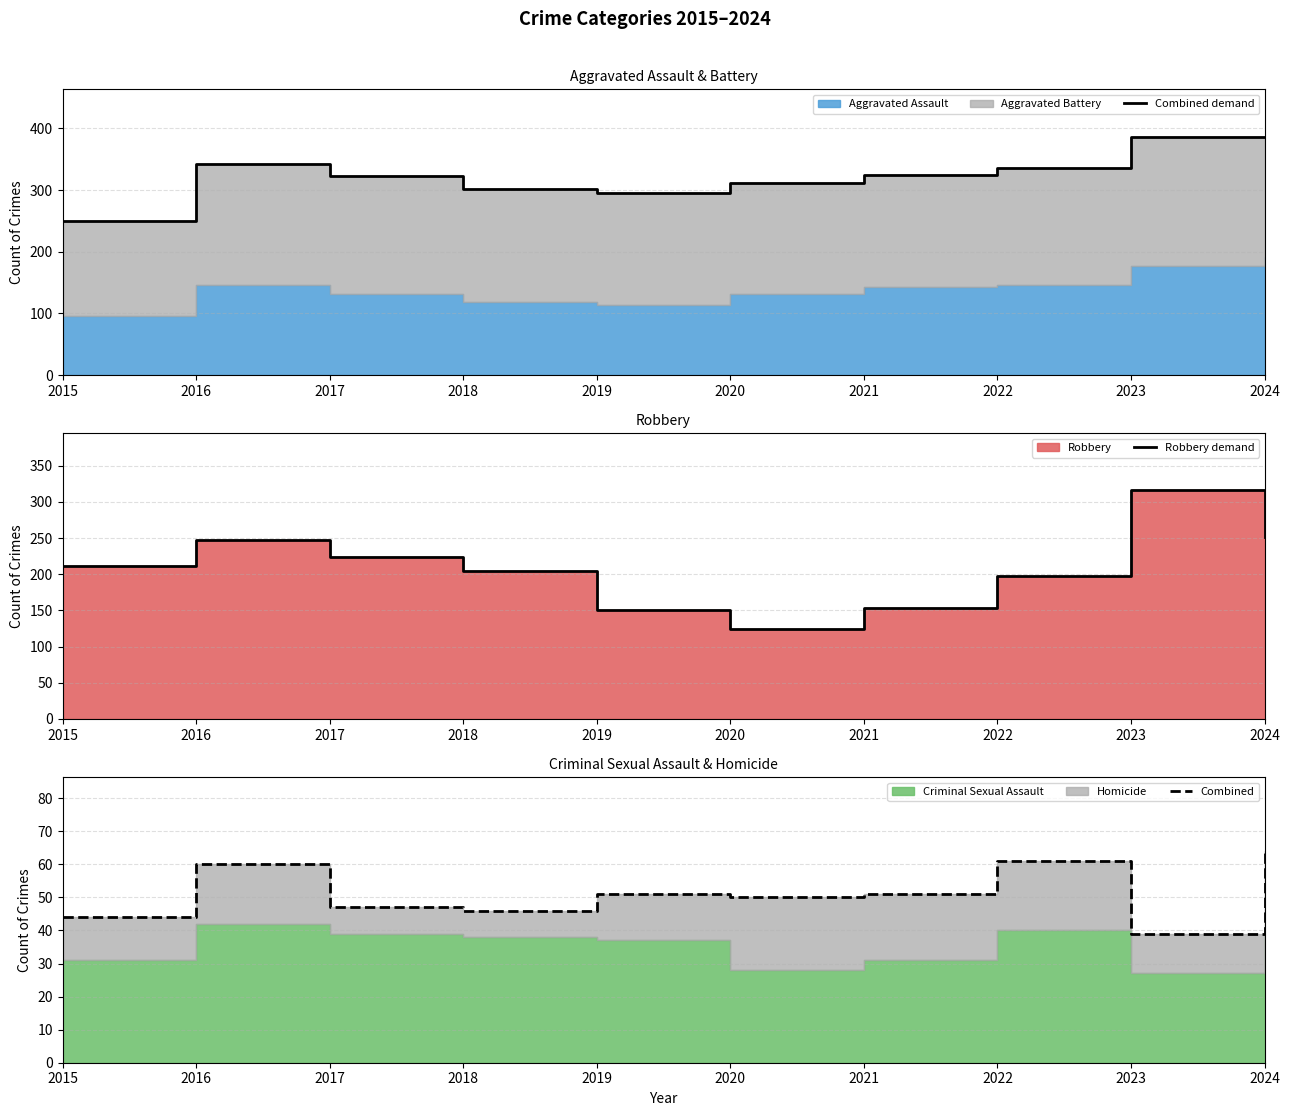

Where is the first local maximum for Robbery demand?

2016